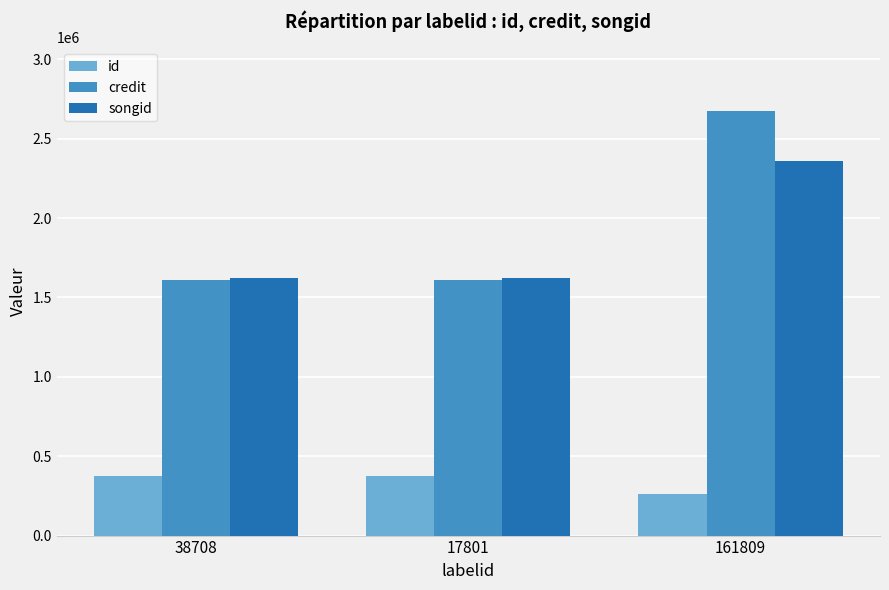

What are all the series names shown in the legend?

id, credit, songid